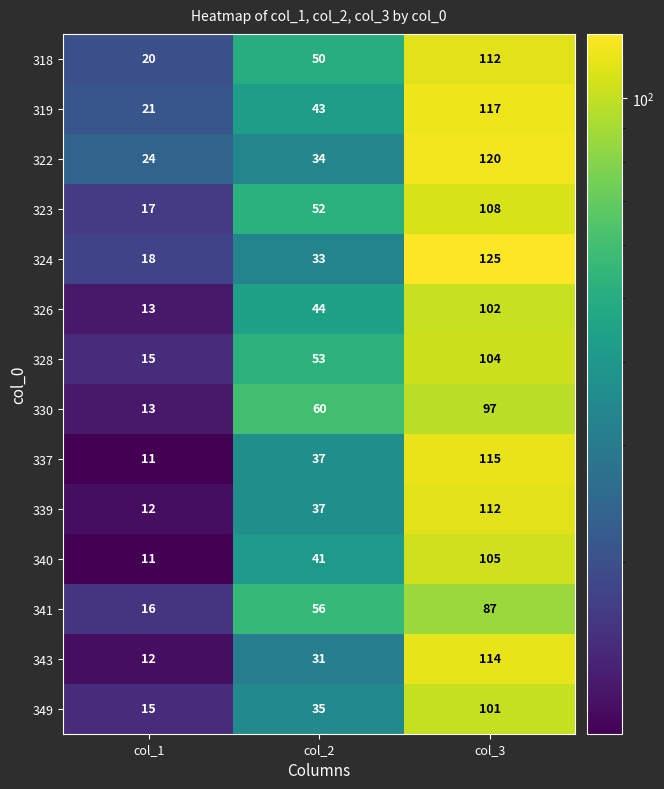

What is the total value across all series at col_1?

218